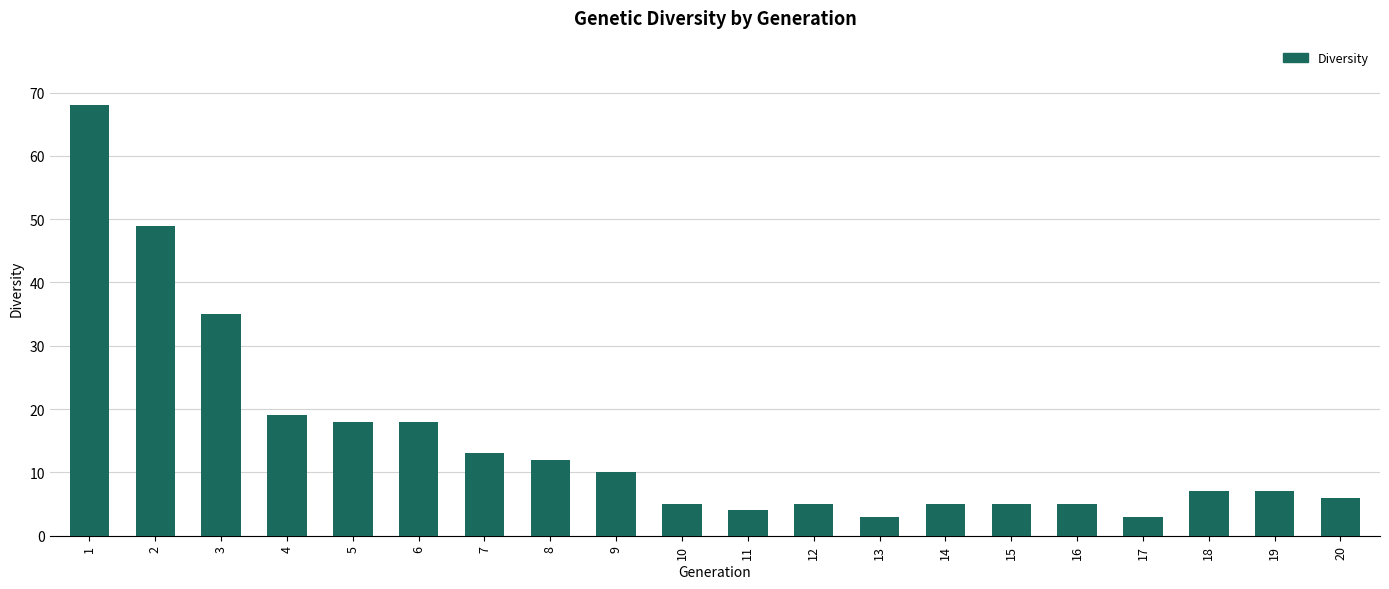

What is the sum of all values?

297